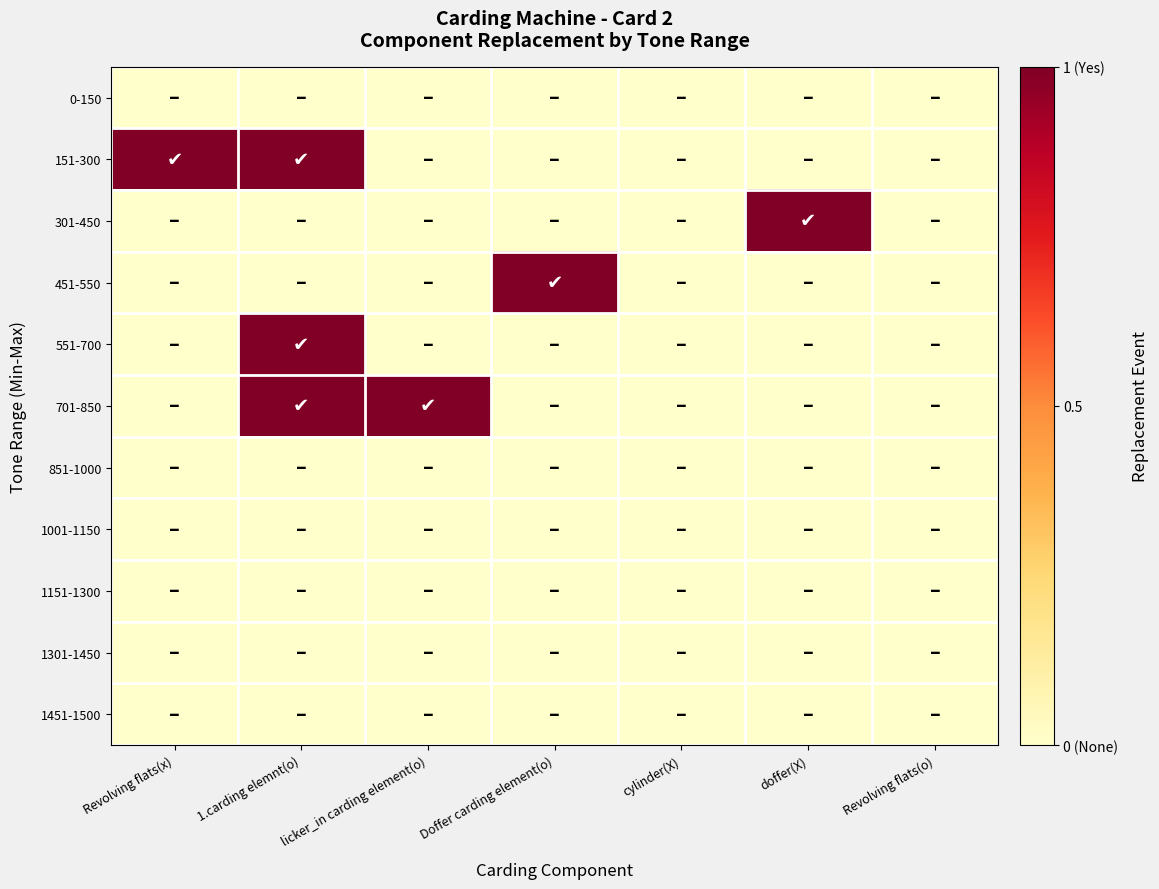

Which series has the largest range (max minus min)?

151-300